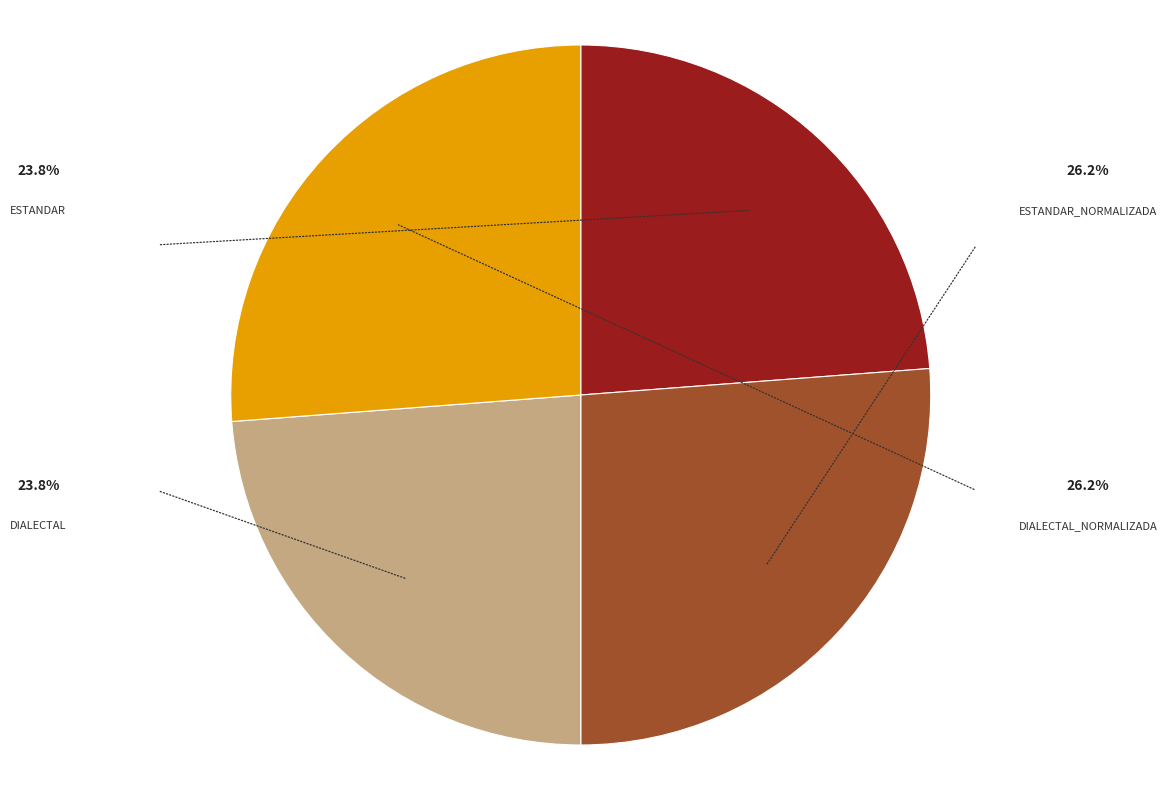

Is there a majority slice in this chart?

No